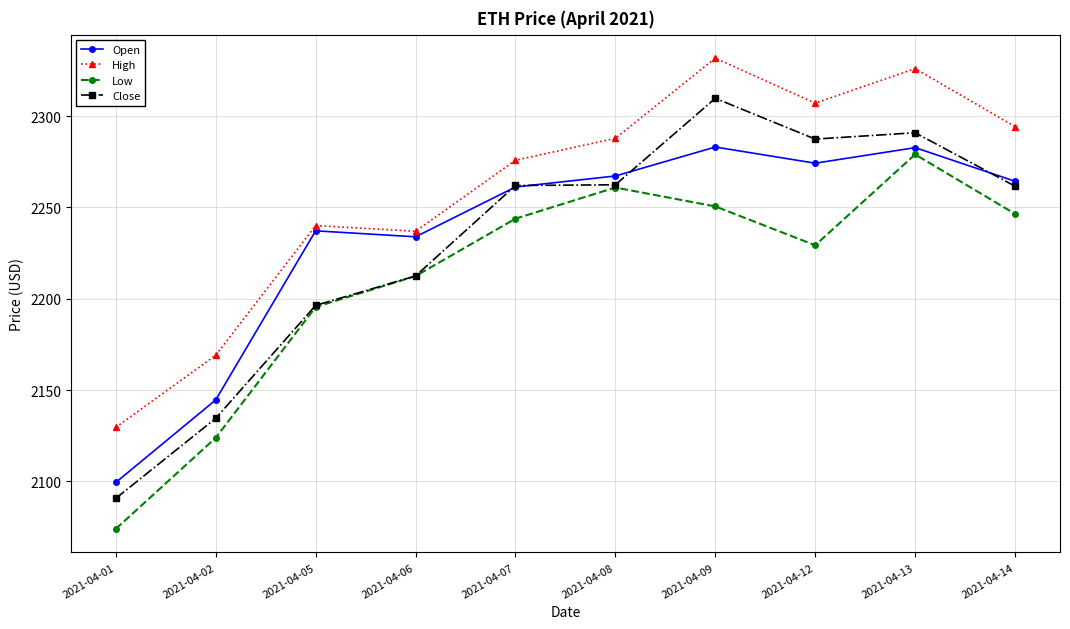

What are all the series names shown in the legend?

Open, High, Low, Close